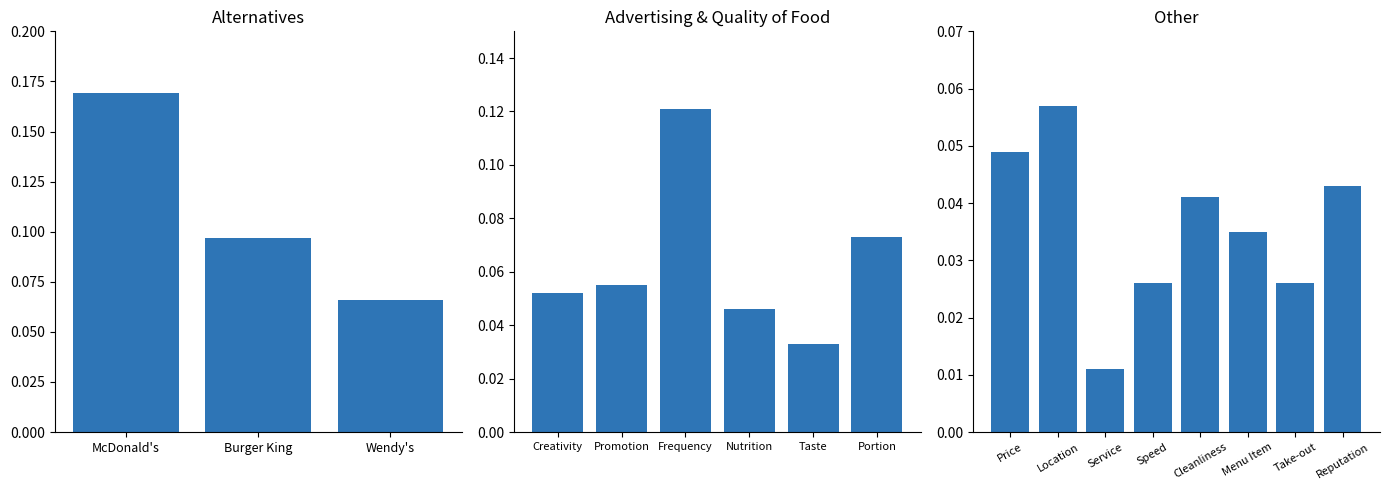

Where is the data nearest to the value 0?

Service